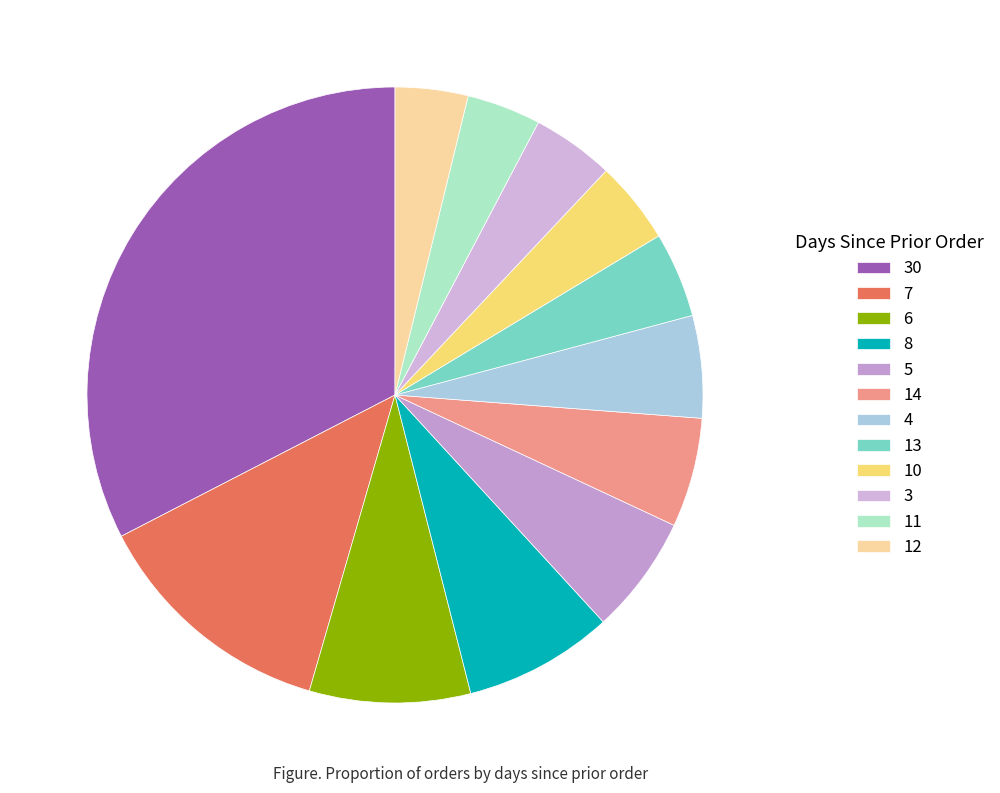

Between 6 and 12, which is larger?

6